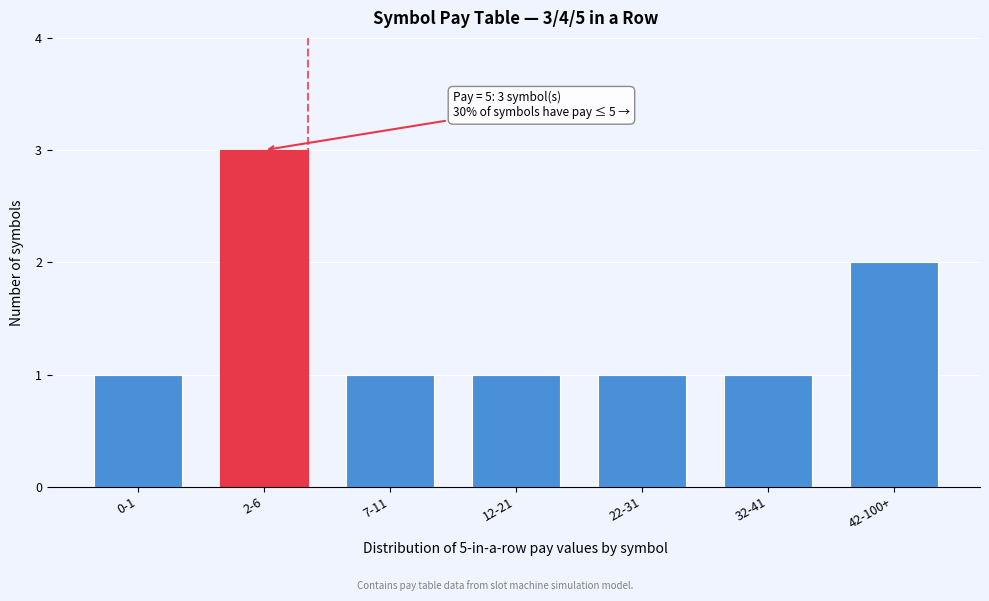

Reading left to right, extract all data points from this chart.

0-1=1	2-6=3	7-11=1	12-21=1	22-31=1	32-41=1	42-100+=2